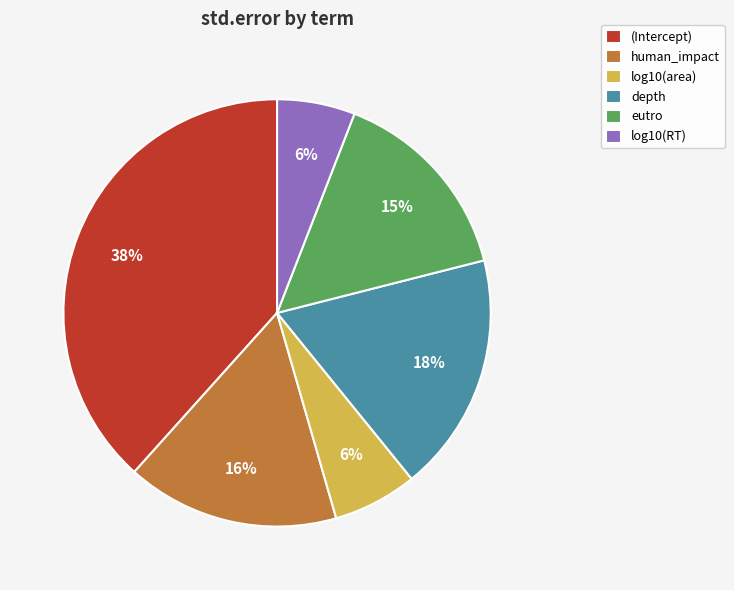

Does any single category account for the majority?

No